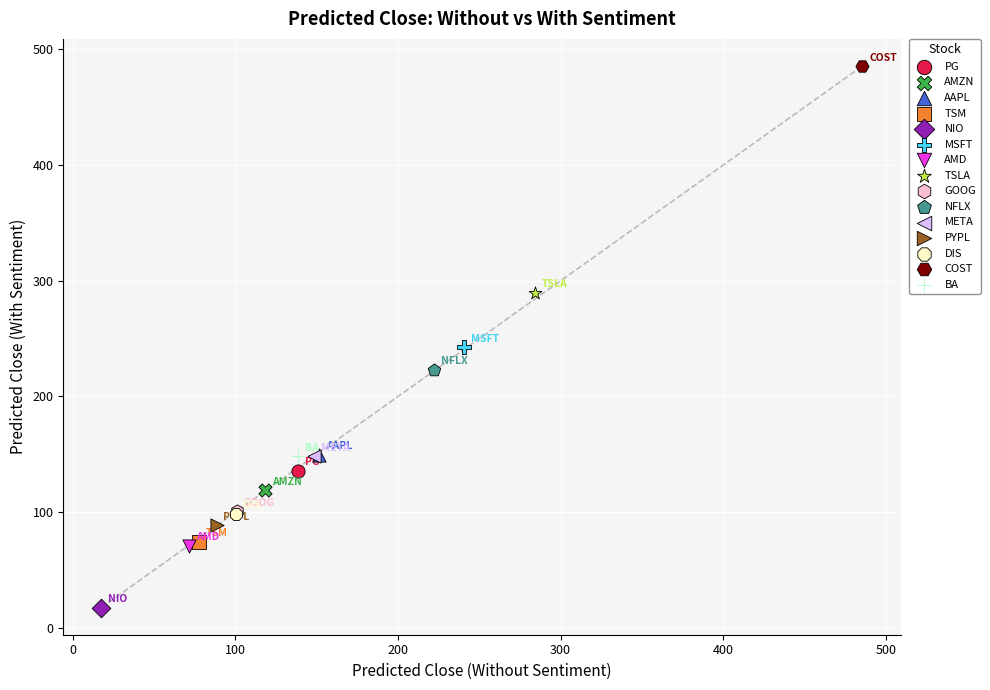

Which series reaches the maximum Y coordinate?

COST